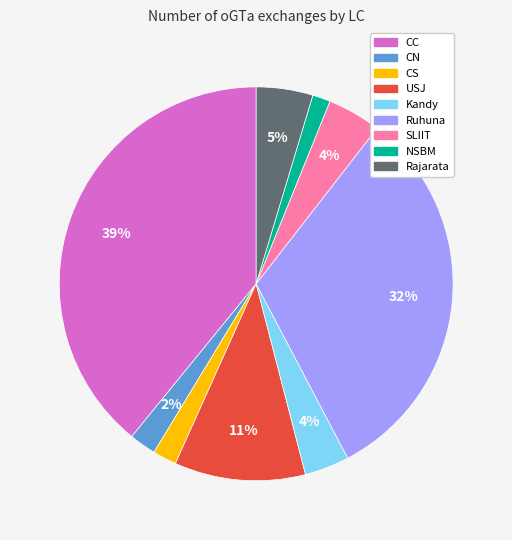

How many segments does this pie chart have?

9